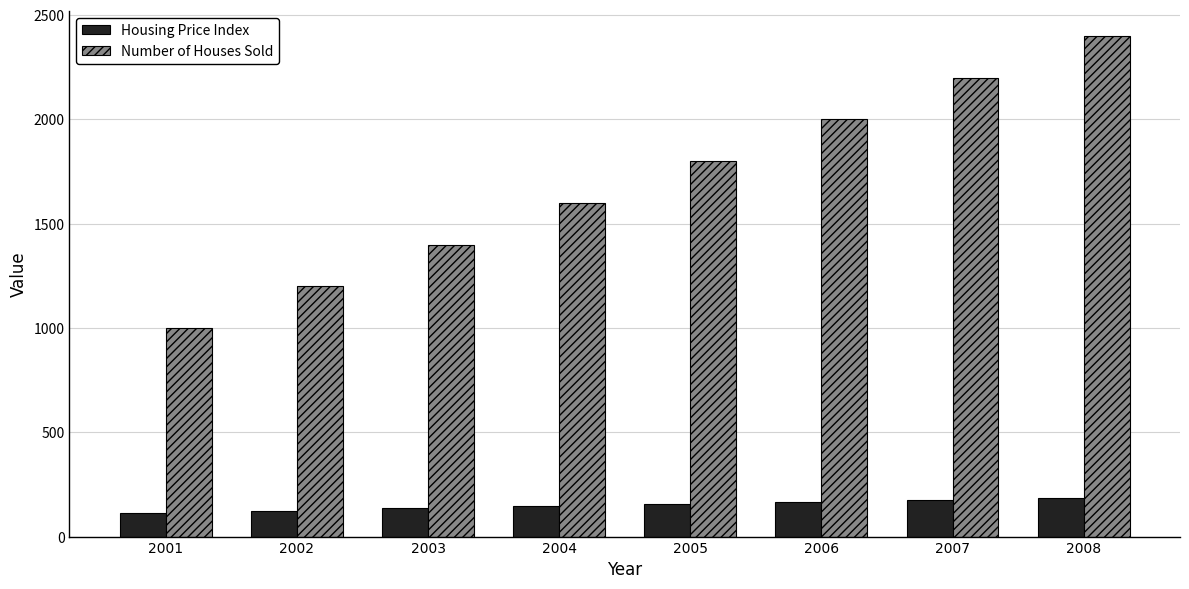

How many Number of Houses Sold values are between 1400 and 2200?

5